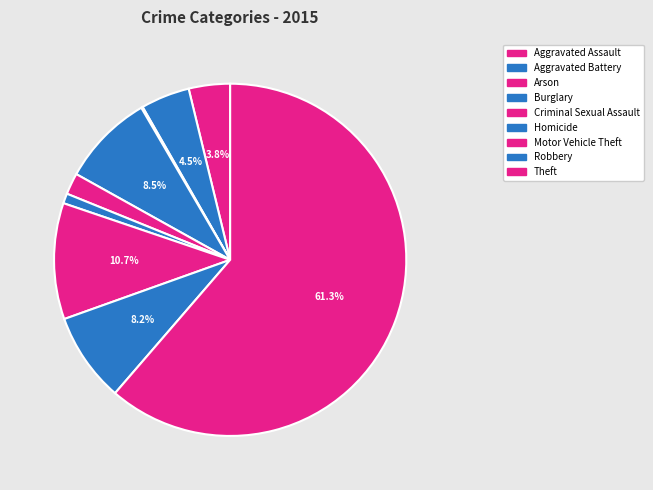

What is the ratio of the value at Aggravated Battery to the value at Aggravated Assault?

1.2